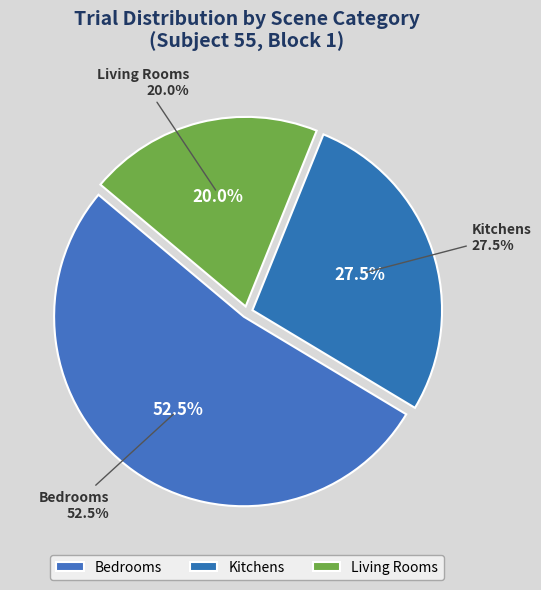

Combined, do living_rooms and living_rooms account for over 50%?

No